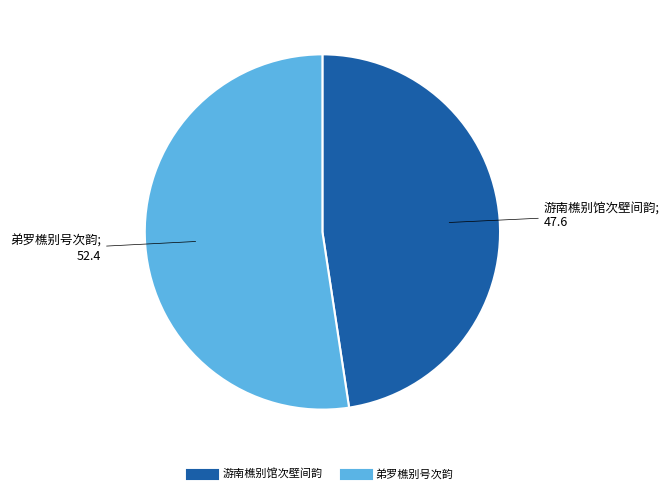

Between 游南樵别馆次壁间韵 and 弟罗樵别号次韵, which is larger?

弟罗樵别号次韵